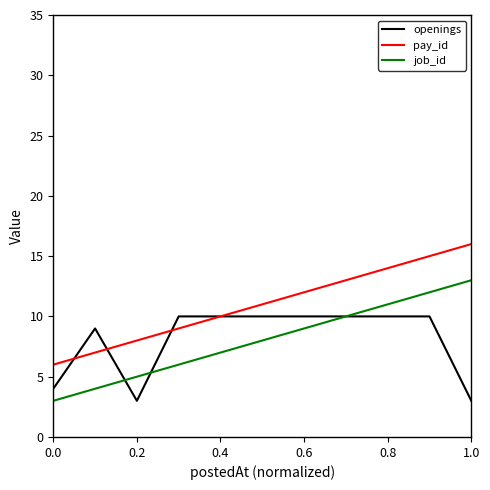

Which series has the largest total across all categories?

pay_id